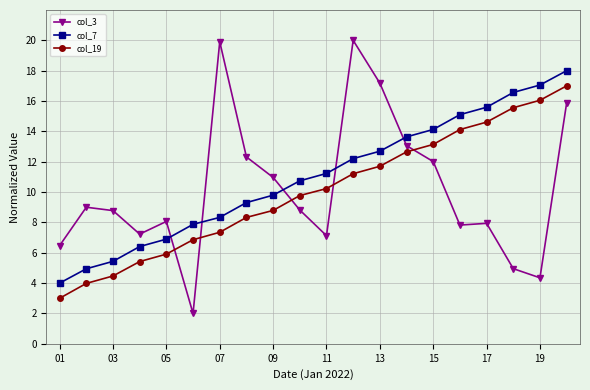

List the series in order of their peak value, highest first.

col_3, col_7, col_19